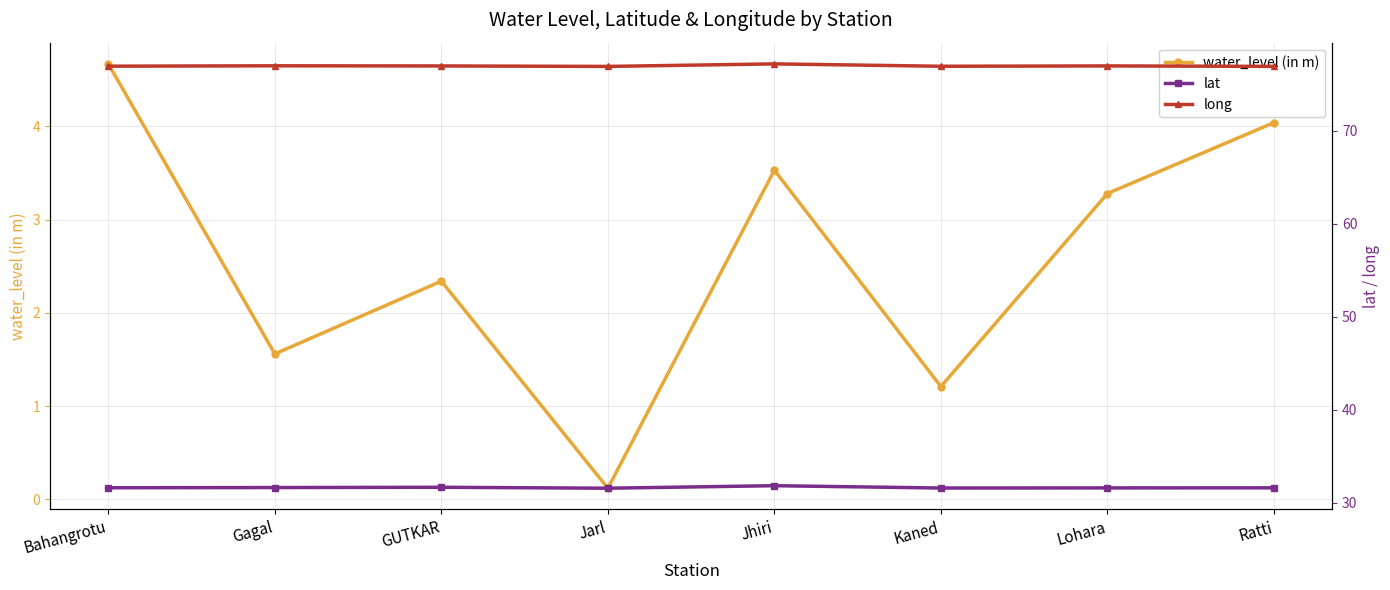

What value does the lat series have at Jarl?

31.6